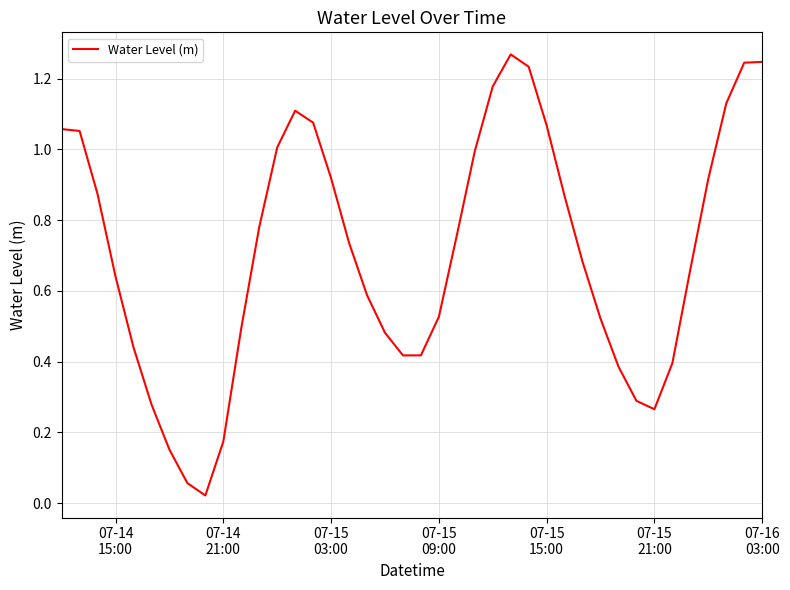

Does the chart have visible grid lines?

Yes